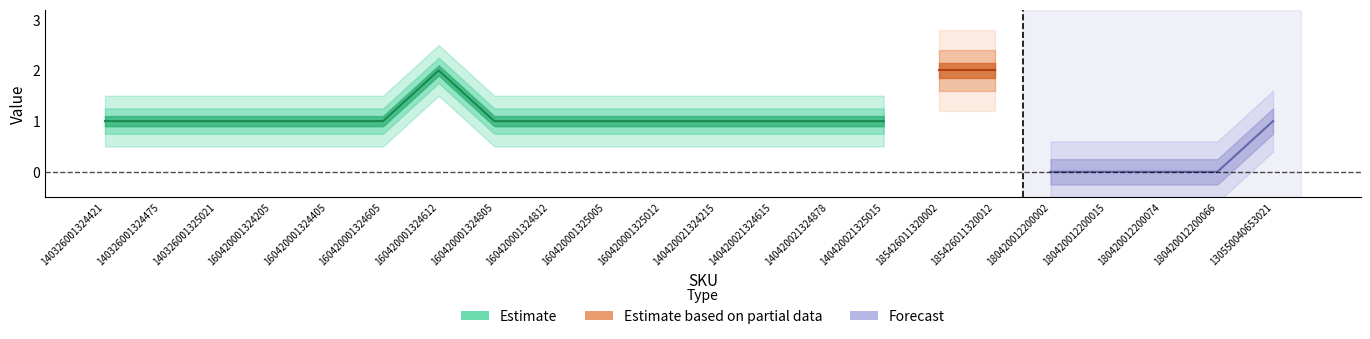

What is the total value across all series at 160420001325005?

1